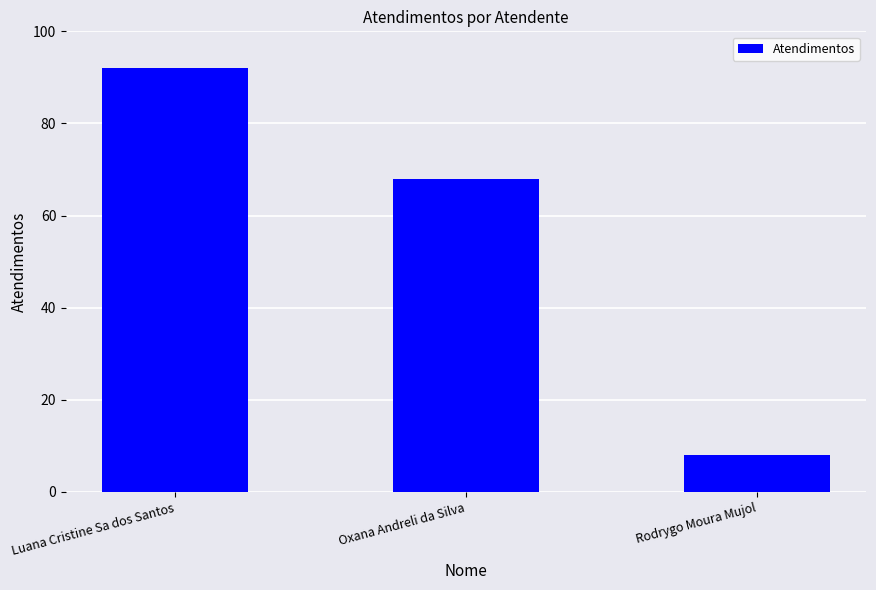

List the labels in order of value, largest first.

Luana Cristine Sa dos Santos, Oxana Andreli da Silva, Rodrygo Moura Mujol